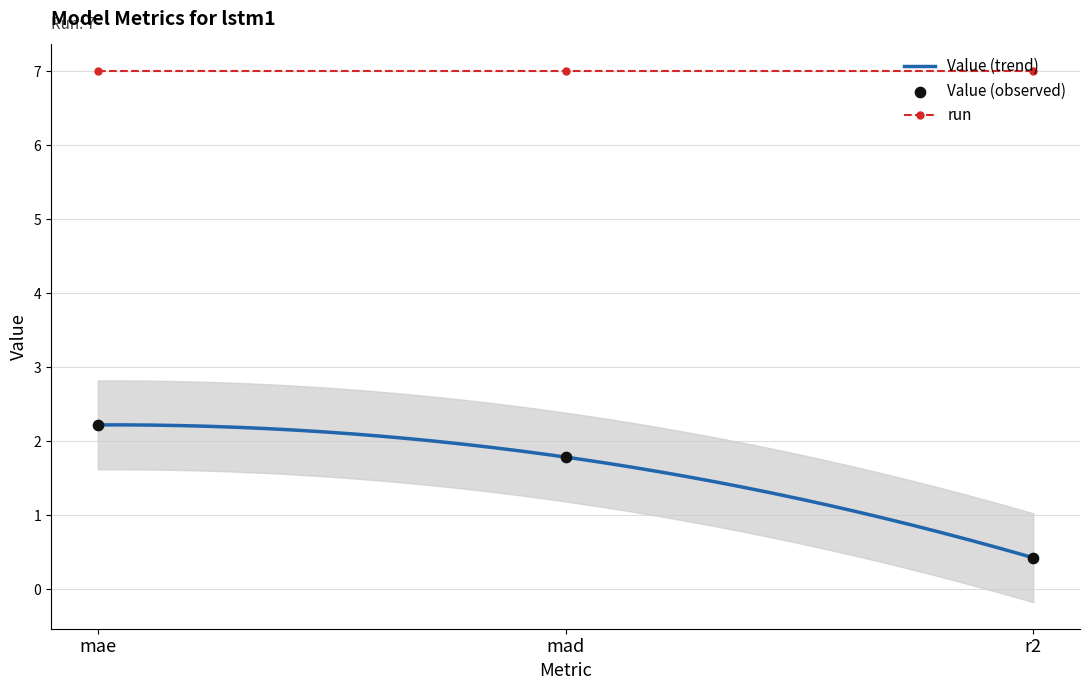

What is the ratio of the value at r2 to the value at mad?

0.2